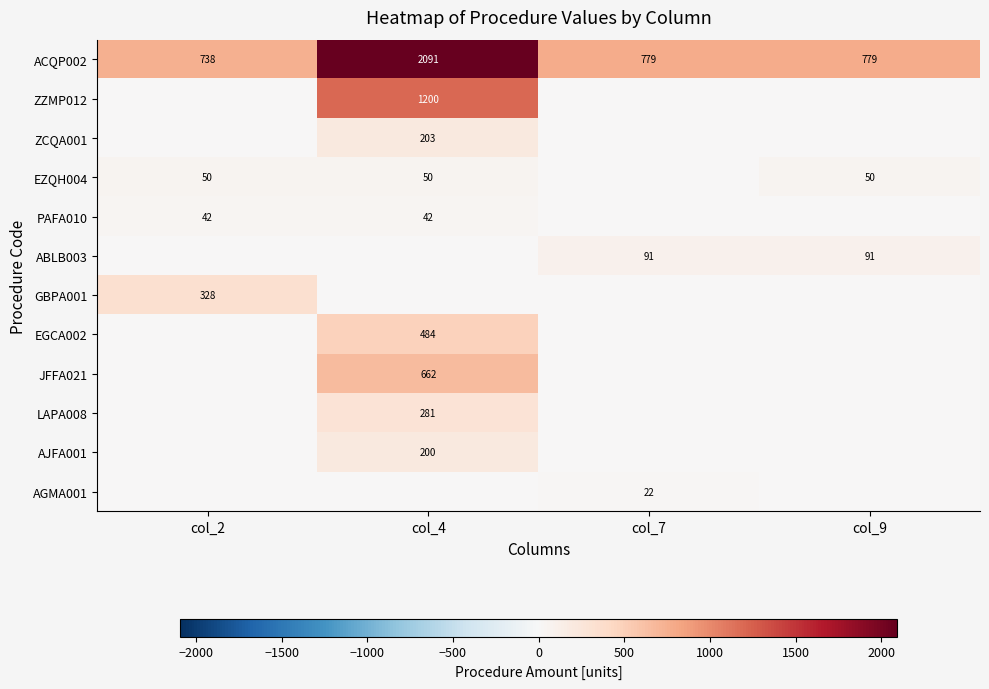

At which label does ACQP002 first exceed 779?

col_4